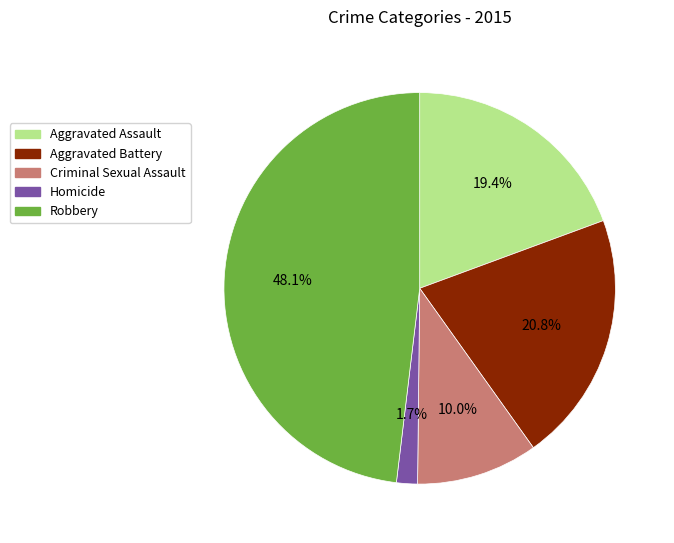

True or false: Aggravated Battery accounts for 21% of the total.

True